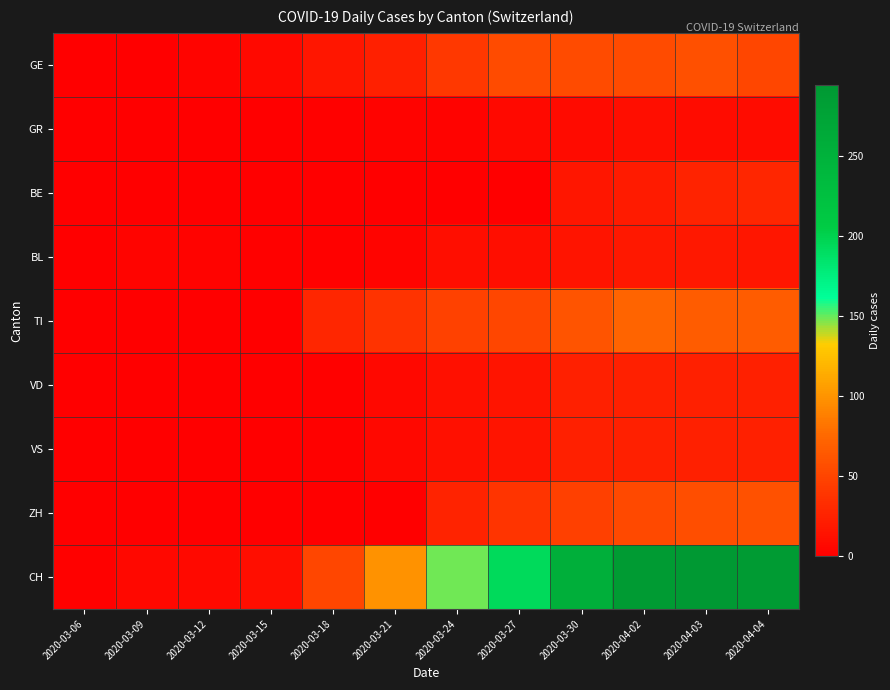

List the series in order of their peak value, lowest first.

GR, BL, VD, VS, BE, GE, ZH, TI, CH